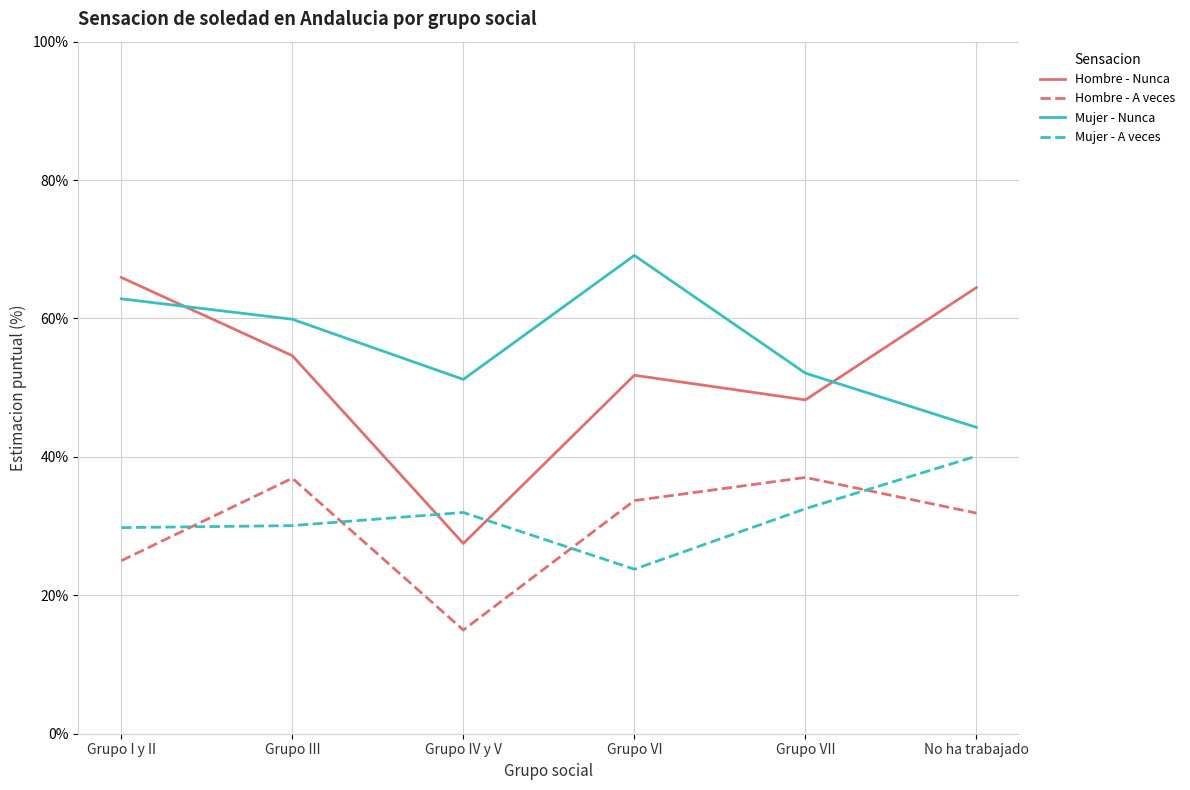

At which category does Mujer - A veces reach its first local peak?

Grupo IV y V